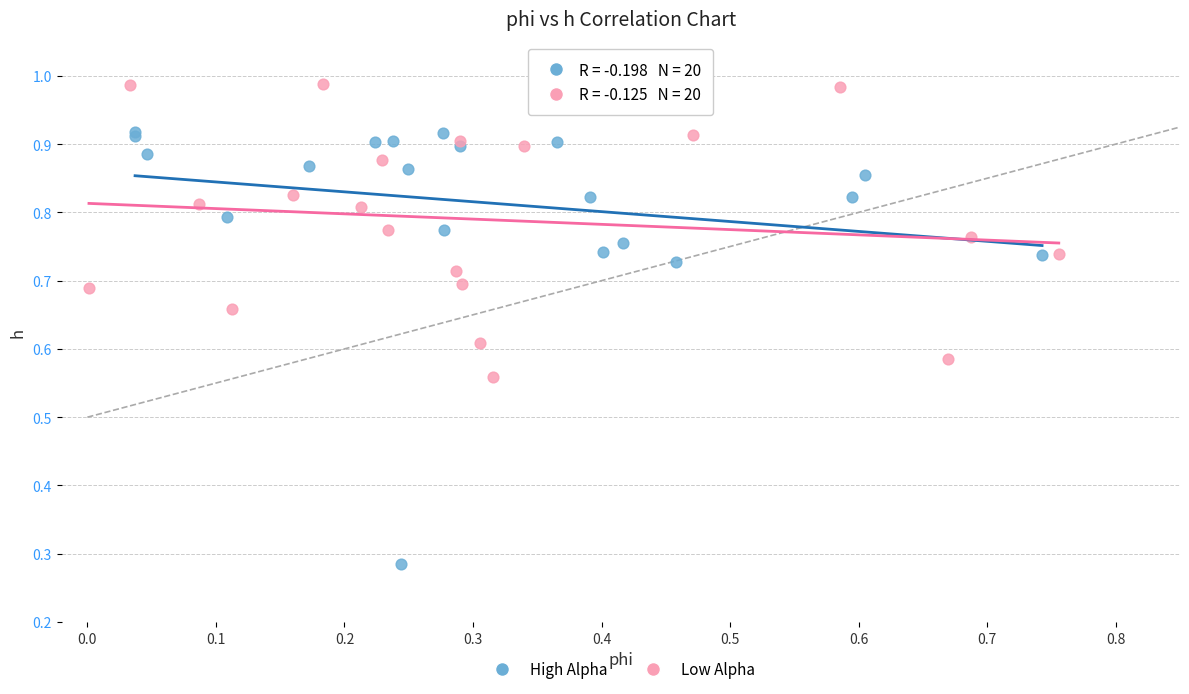

Which series contains the highest Y value?

Low Alpha